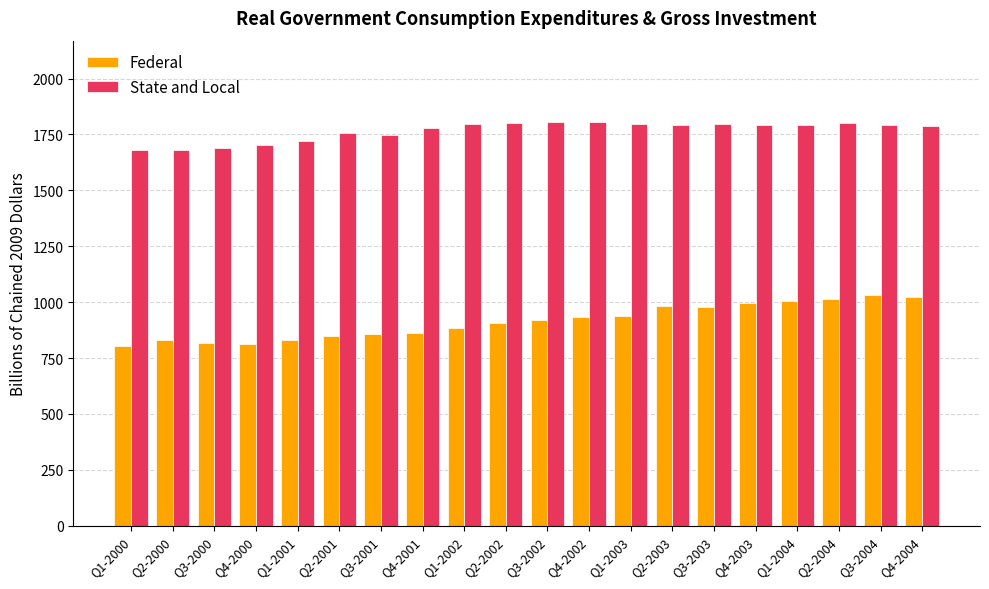

Does the chart contain stacked bars?

No